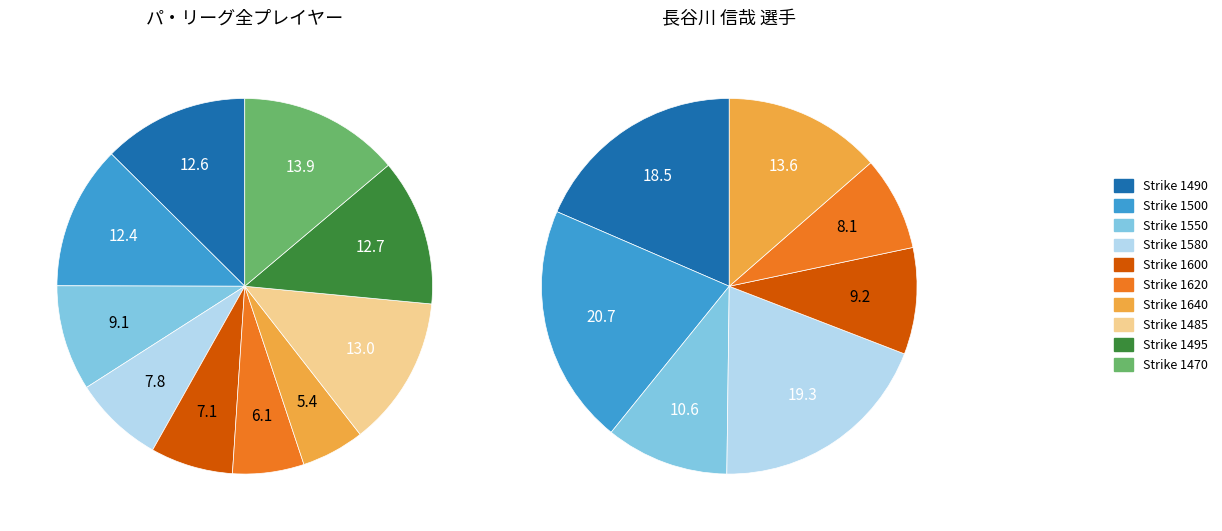

How many segments does this pie chart have?

10